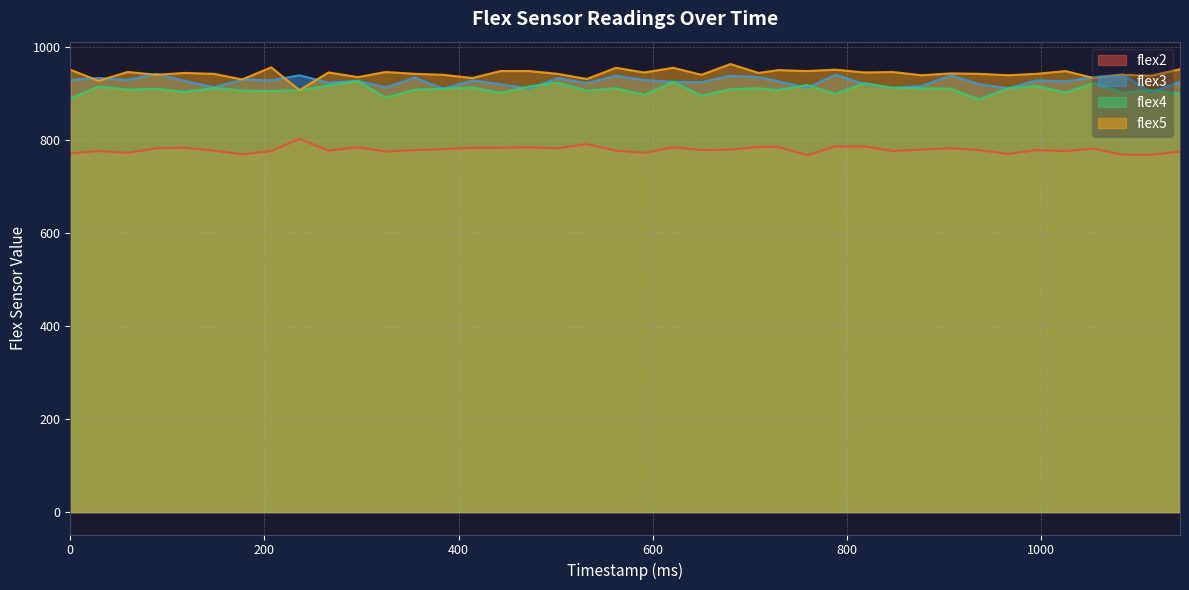

List the labels in order of flex3 value, largest first.

89, 1084, 788, 236, 907, 562, 680, 709, 1054, 355, 29, 502, 177, 0, 59, 591, 207, 414, 995, 118, 296, 729, 1025, 621, 1143, 650, 266, 532, 443, 818, 936, 877, 148, 325, 759, 847, 966, 384, 473, 1113